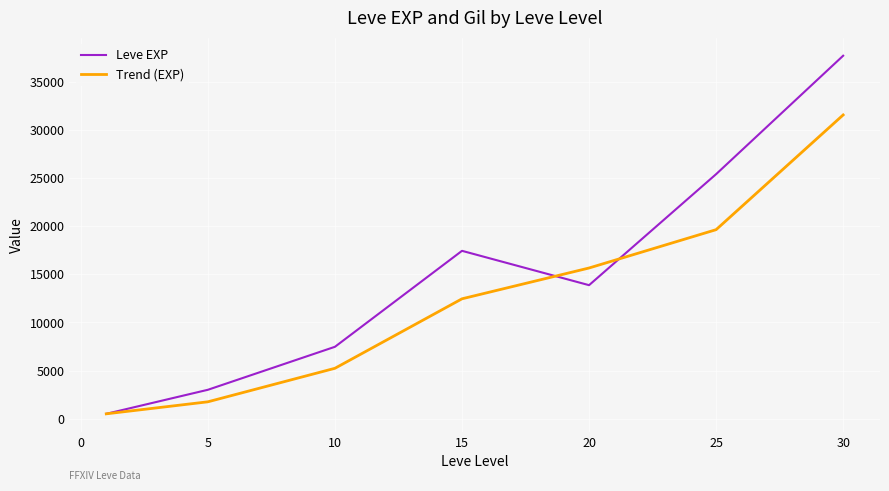

List the series in order of their overall mean, highest first.

Leve EXP, Trend (EXP)